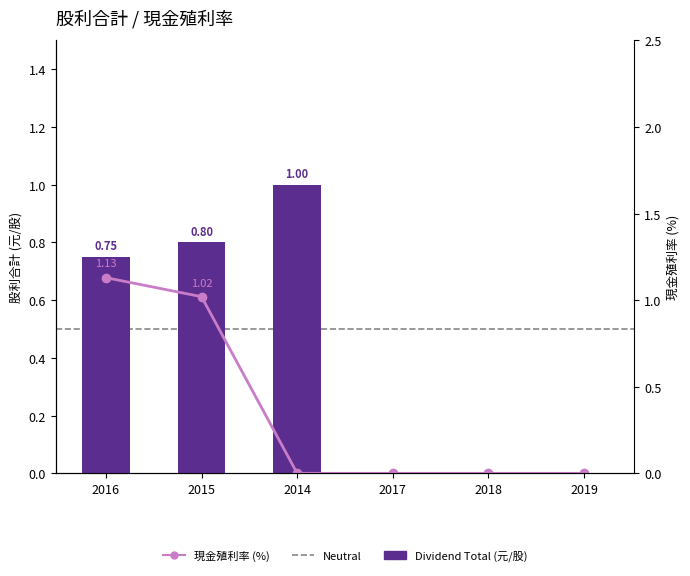

What is the label of the 1st bar from the left?

2016